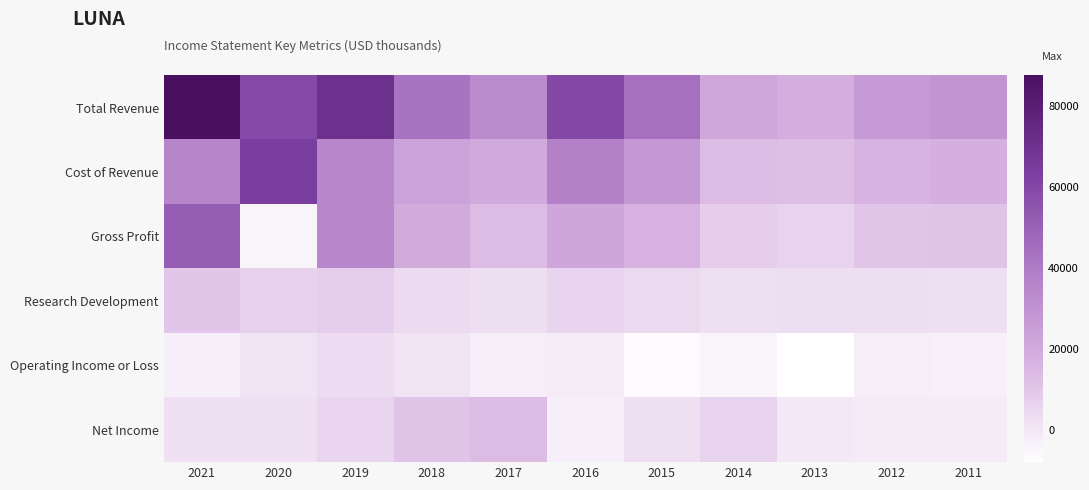

What is the total value across all series at 2019?

156900